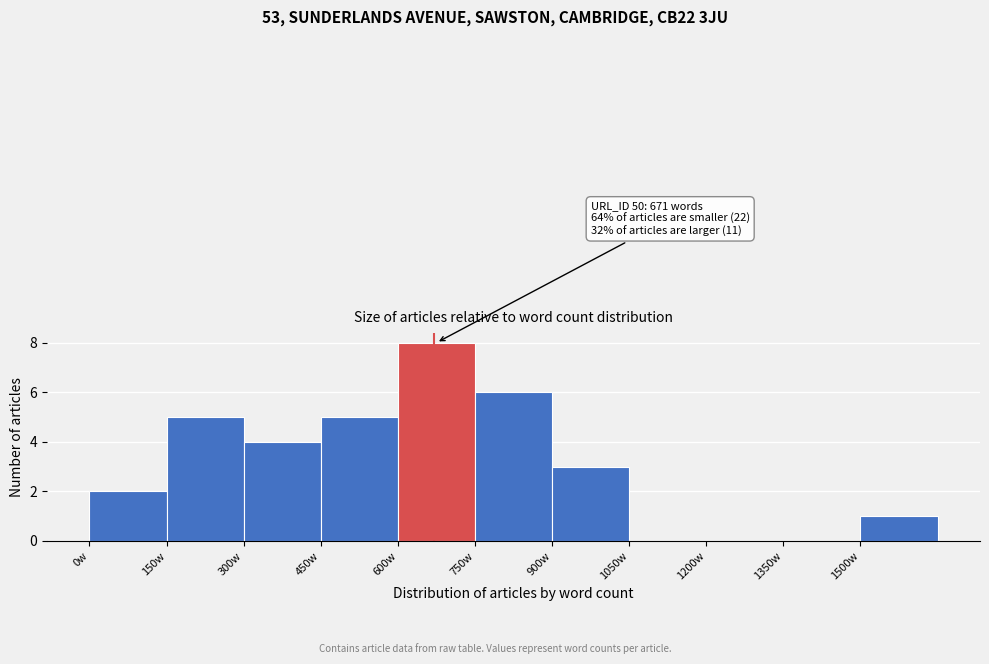

Over which range of the x-axis is the bar tallest?

600 to 750